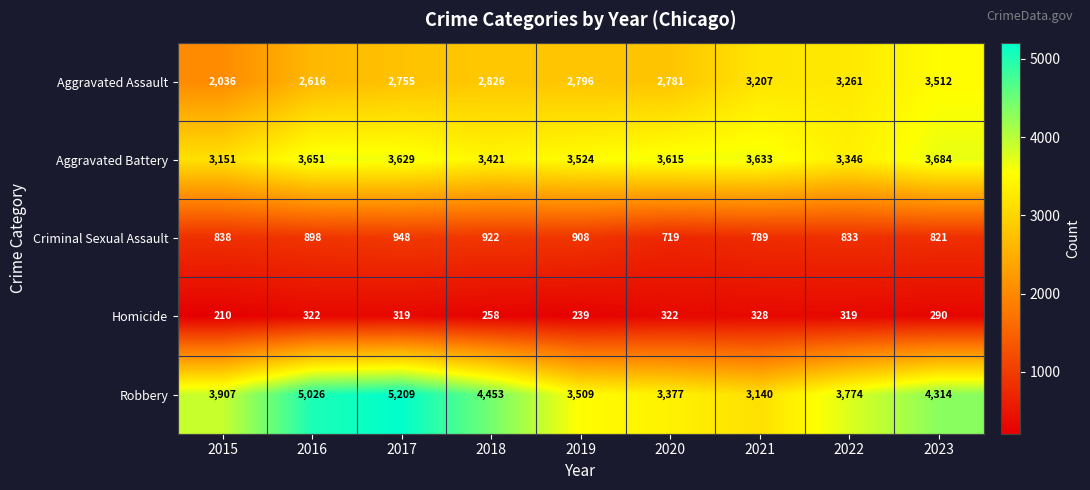

Is the value of Robbery at 2021 greater than the value of Homicide at 2018?

Yes